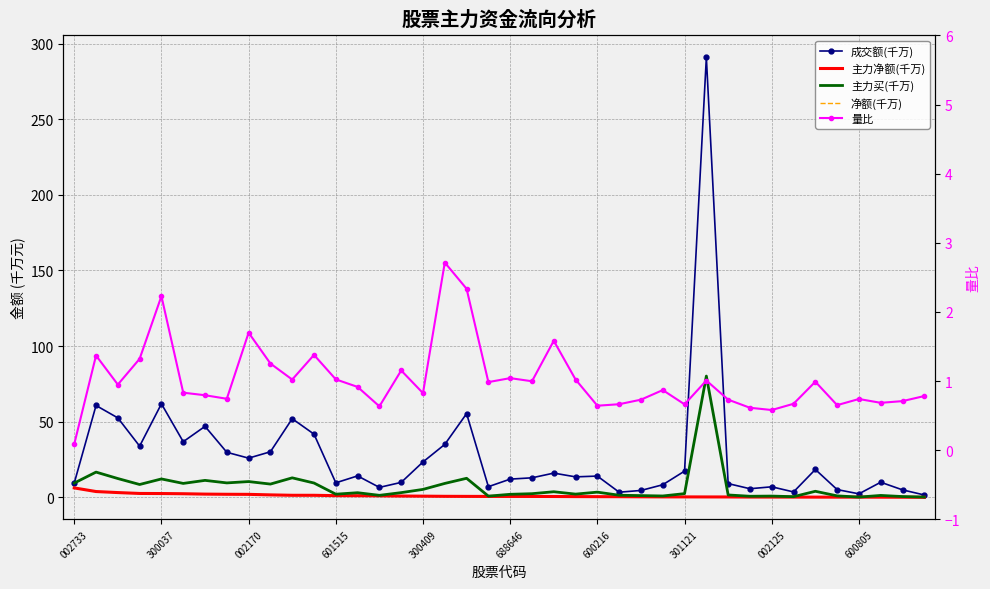

What is the total value across all series at 25?

6.3